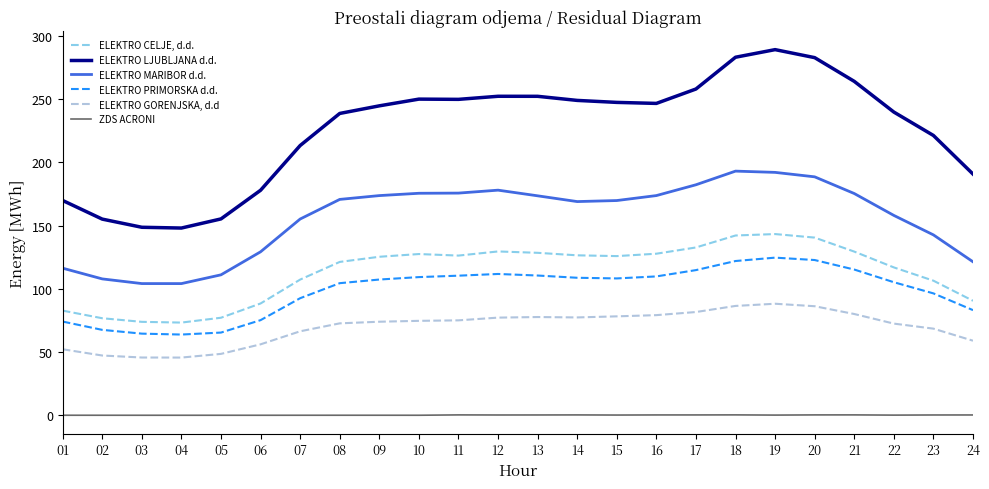

What is the highest value of the ELEKTRO MARIBOR d.d. series?

193.2